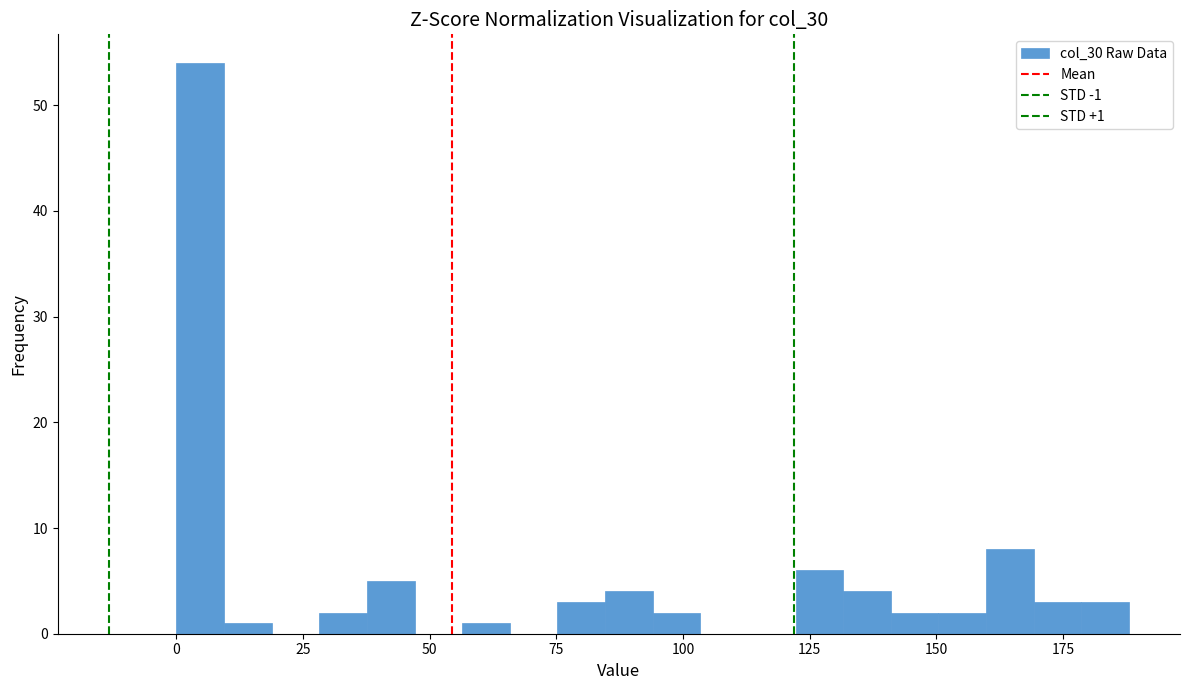

Read against the x-axis, roughly where is the centre of the tallest bar?

5